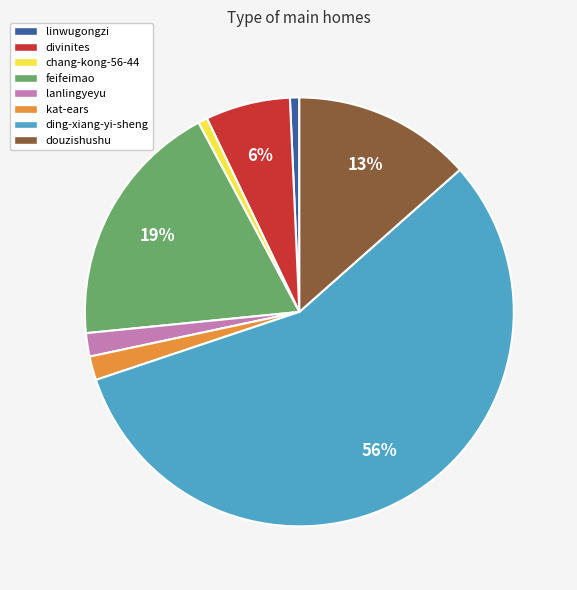

Which has a higher value, chang-kong-56-44 or feifeimao?

feifeimao